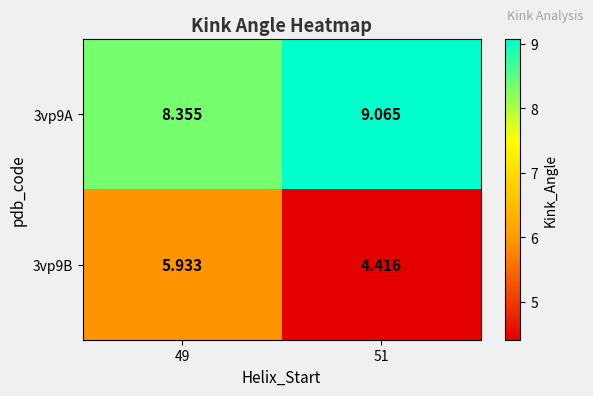

How many categories are shown in the chart?

2